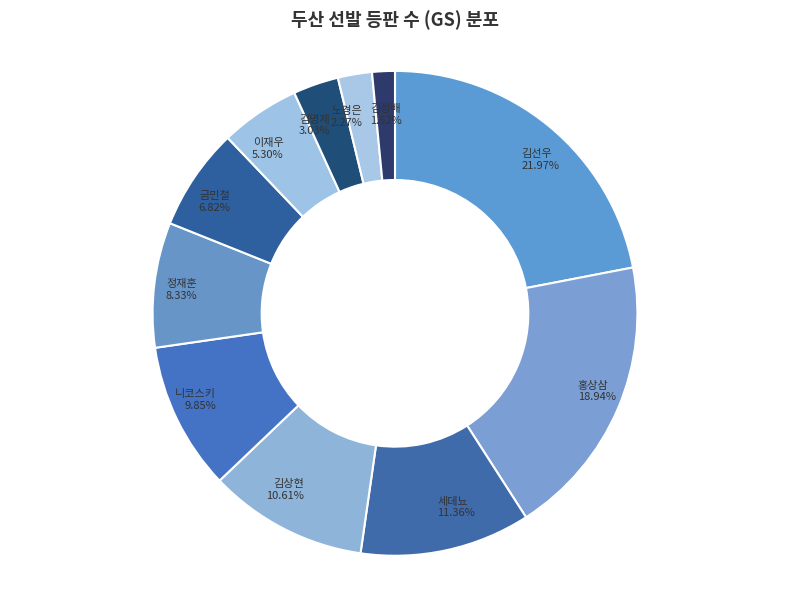

Do 김상현 and 이재우 together represent more than half of the pie?

No